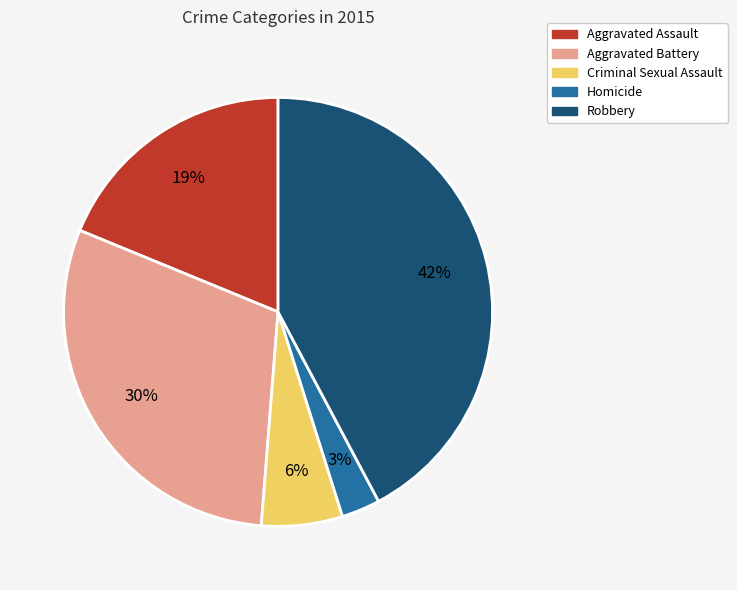

What percentage is the Robbery slice, to the nearest percent?

42%